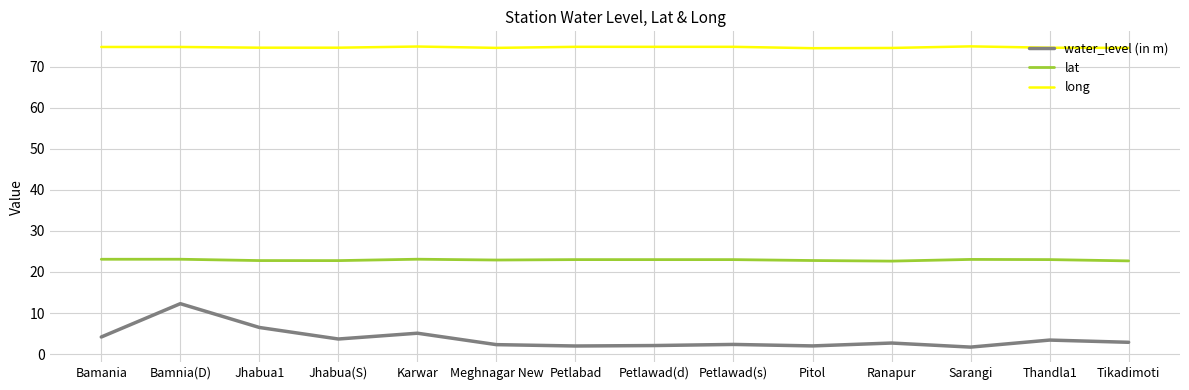

Rank the series by their average value, from lowest to highest.

water_level (in m), lat, long